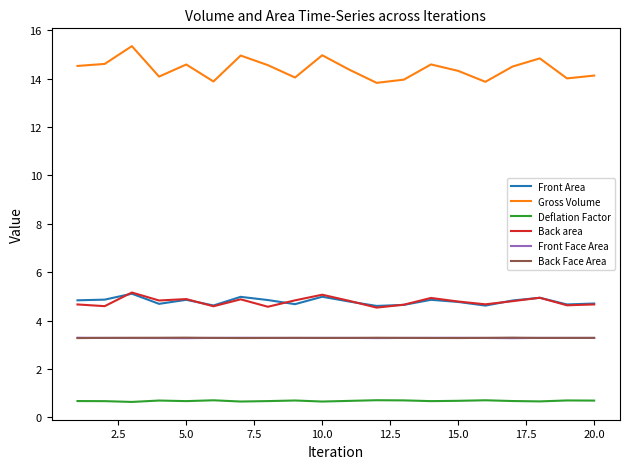

How many lines are shown in the chart?

6